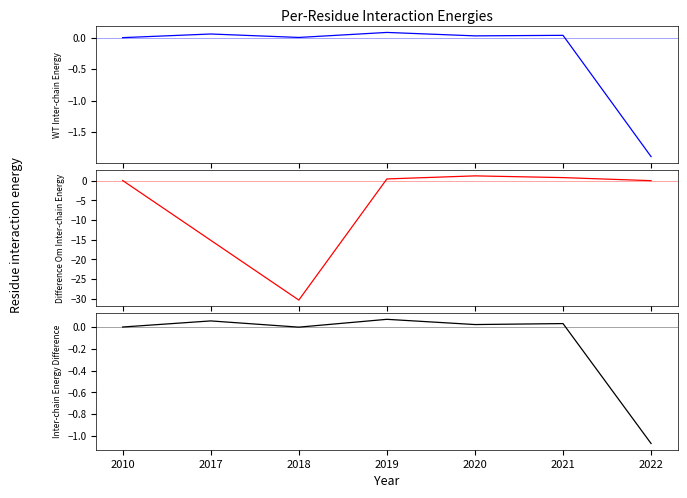

What is the difference between the maximum and second lowest values in the ReturnOnAssets series?

0.1